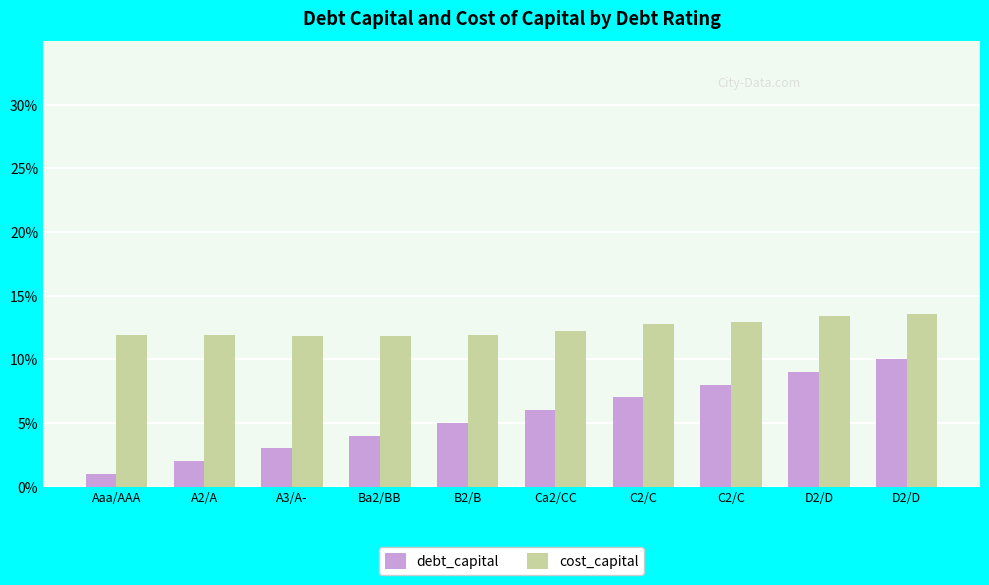

Count the cost_capital values in the range 0 to 1.

10